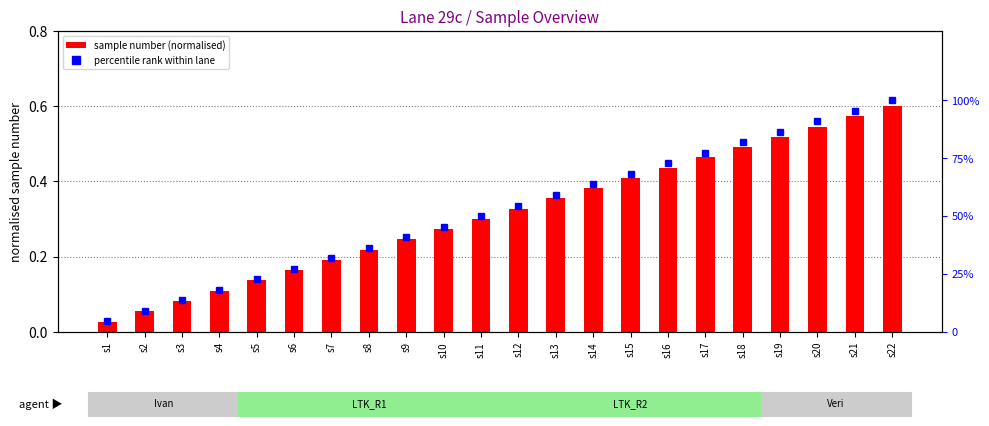

What is the spread (max minus min) of values at s22?

99.4